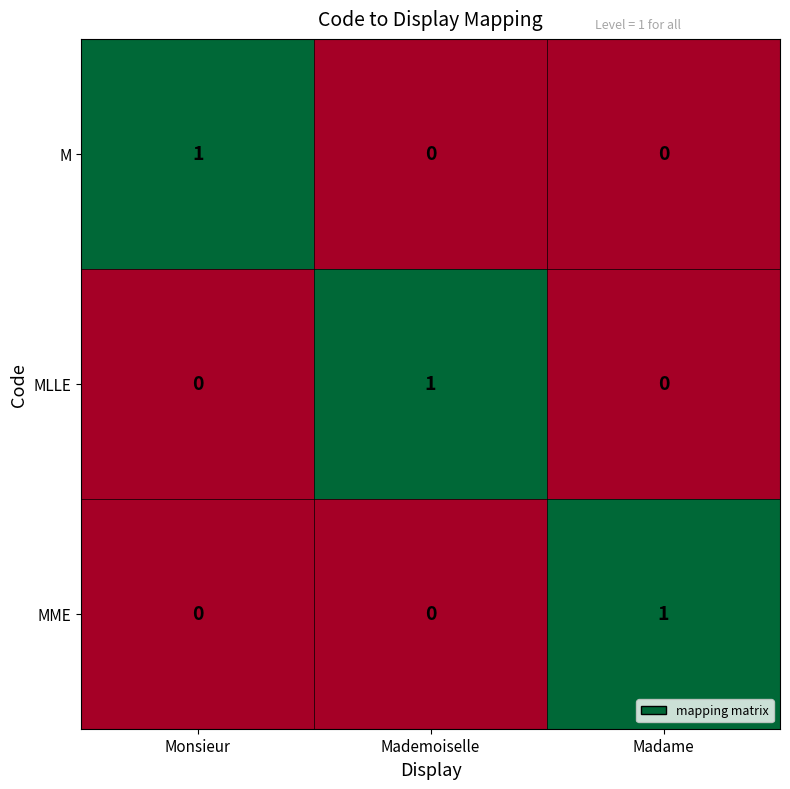

How many categories are shown in the chart?

3